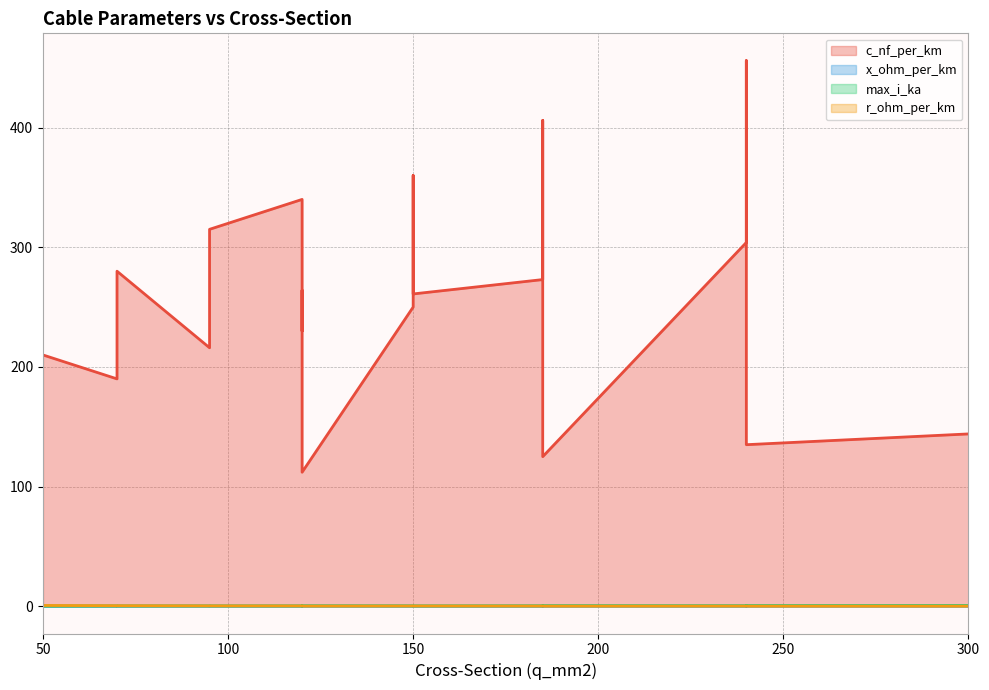

Which series has the widest spread of values?

c_nf_per_km